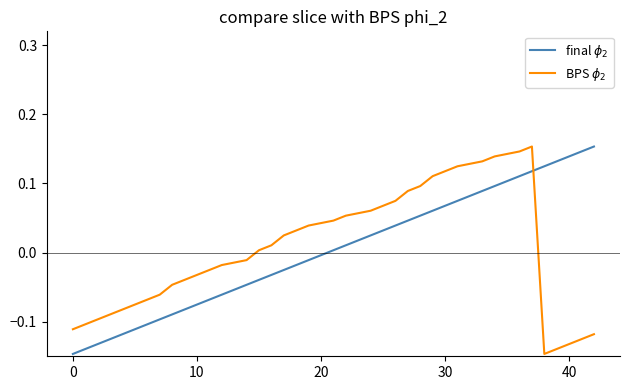

Which series has the largest range (max minus min)?

final $\phi_2$